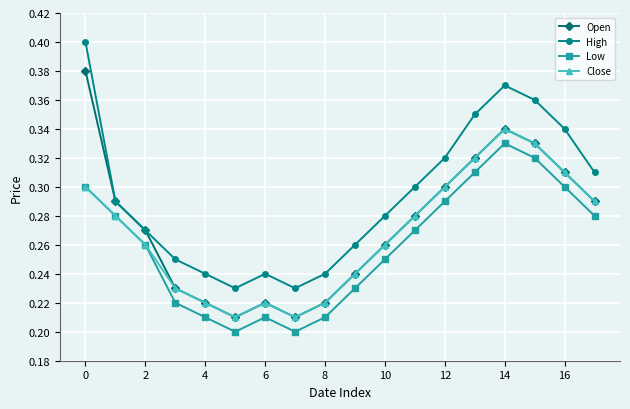

List the series in order of their peak value, highest first.

High, Open, Close, Low